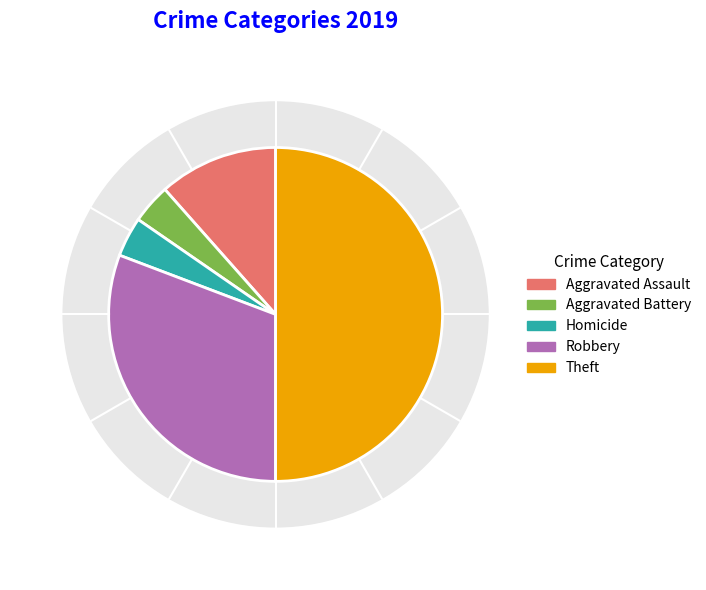

Count the number of slices in the pie.

7